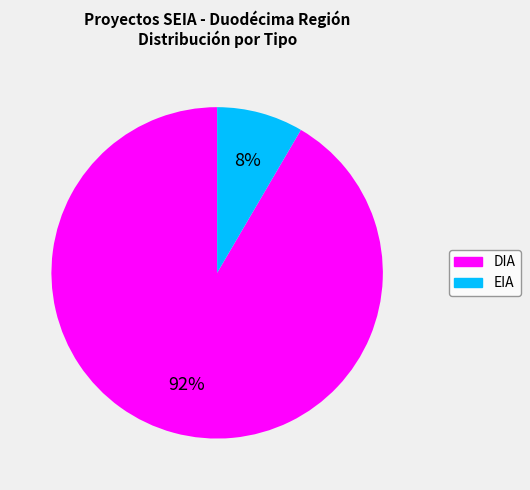

True or false: DIA accounts for 92% of the total.

True